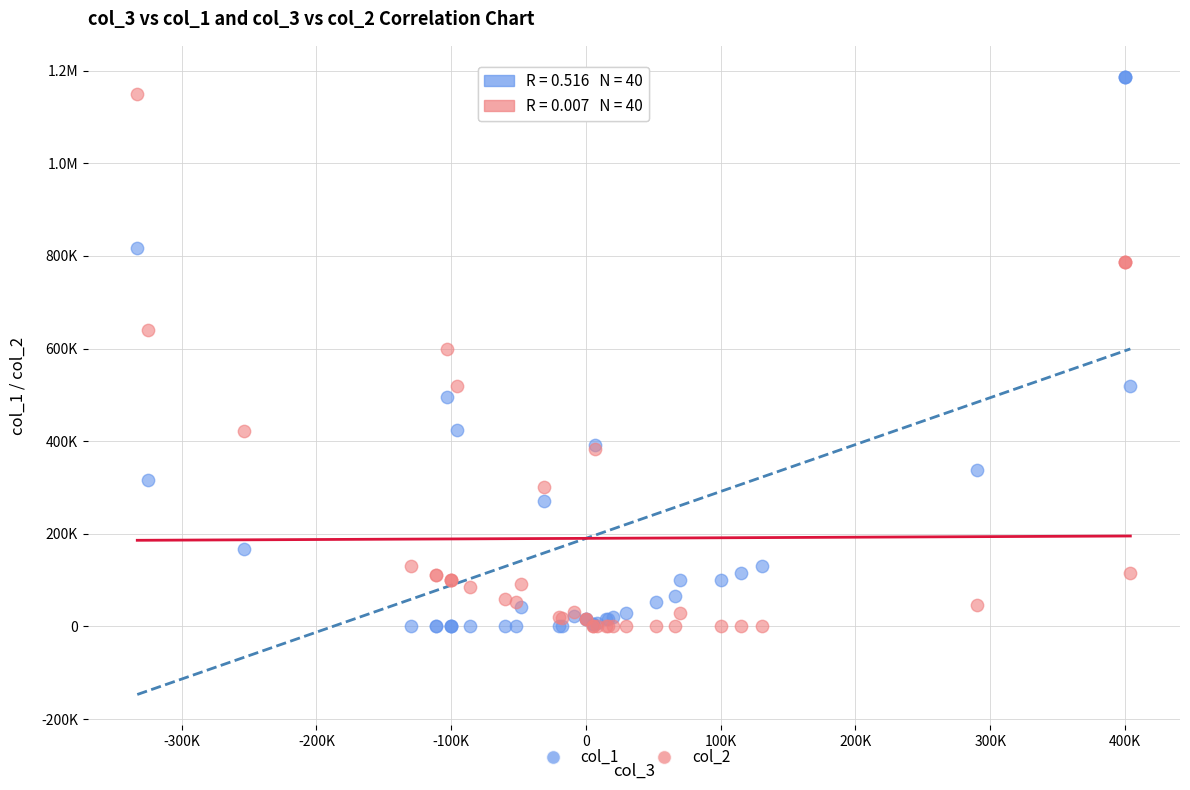

What are all the series names shown in the legend?

col_1, col_2